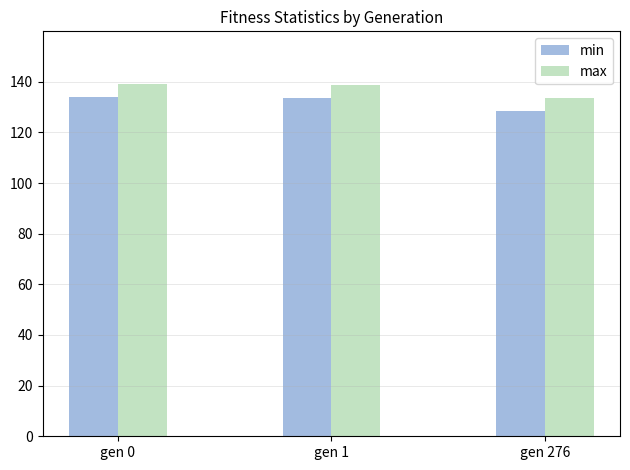

How many data points in min are less than 133?

1